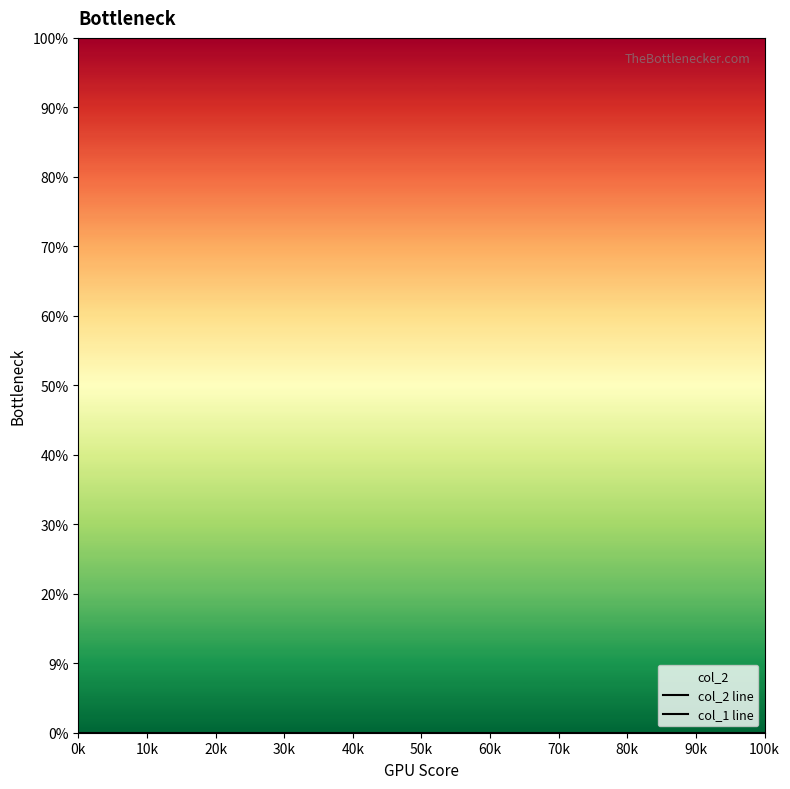

True or false: col_1 line and col_2 line intersect in this chart.

False